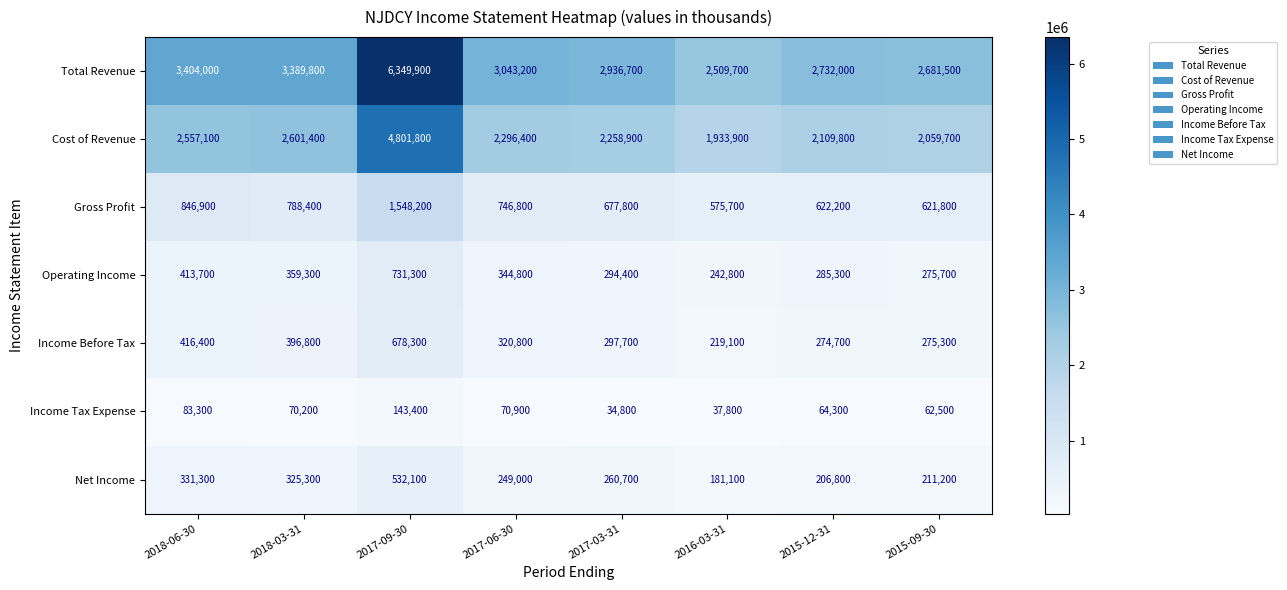

What is the difference between the maximum and minimum values in the Gross Profit series?

972500